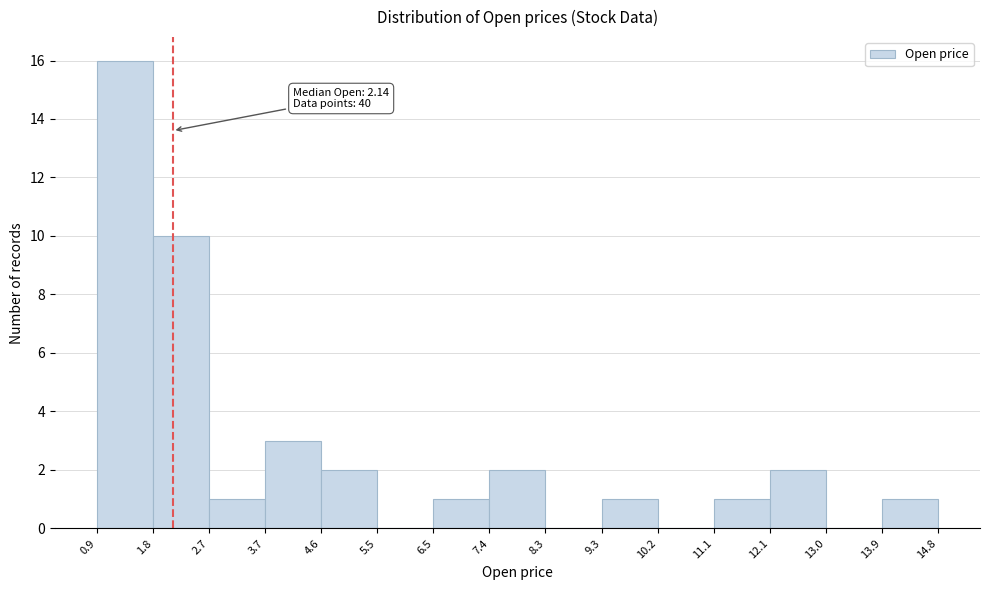

Which range on the x-axis has the tallest bar?

0.9 to 1.8